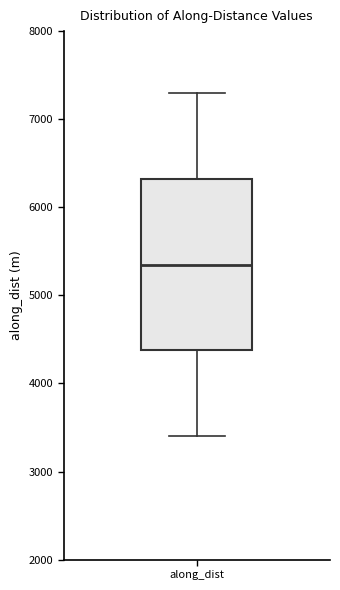

Read this box plot against the y-axis: the position of the median line, the range covered by the box, and the ends of both whiskers. The values are not printed on the chart, so give them approximately, as read against the axis.

median 5300, box 4400 to 6300, whiskers 3400 to 7300